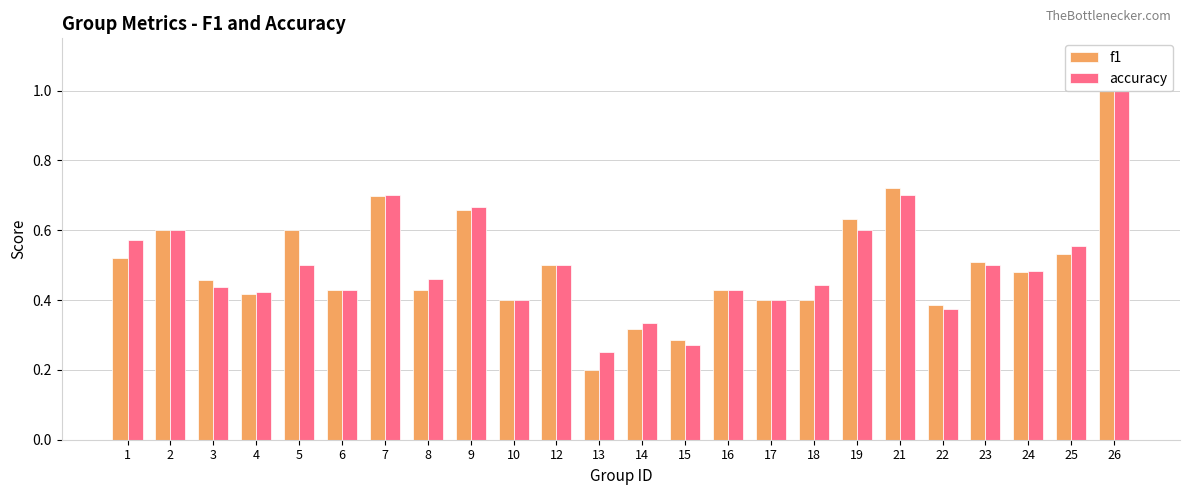

What is the value of the accuracy bar at the 22nd from the left?

0.5